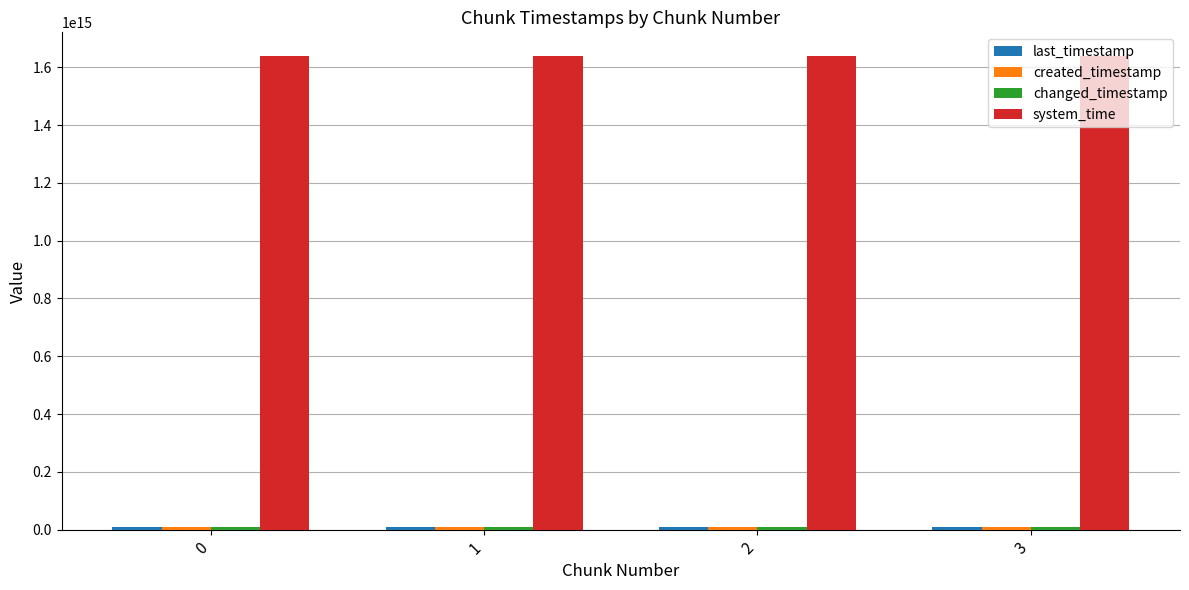

The value of system_time at 0 is 1638798468103539. True or false?

True